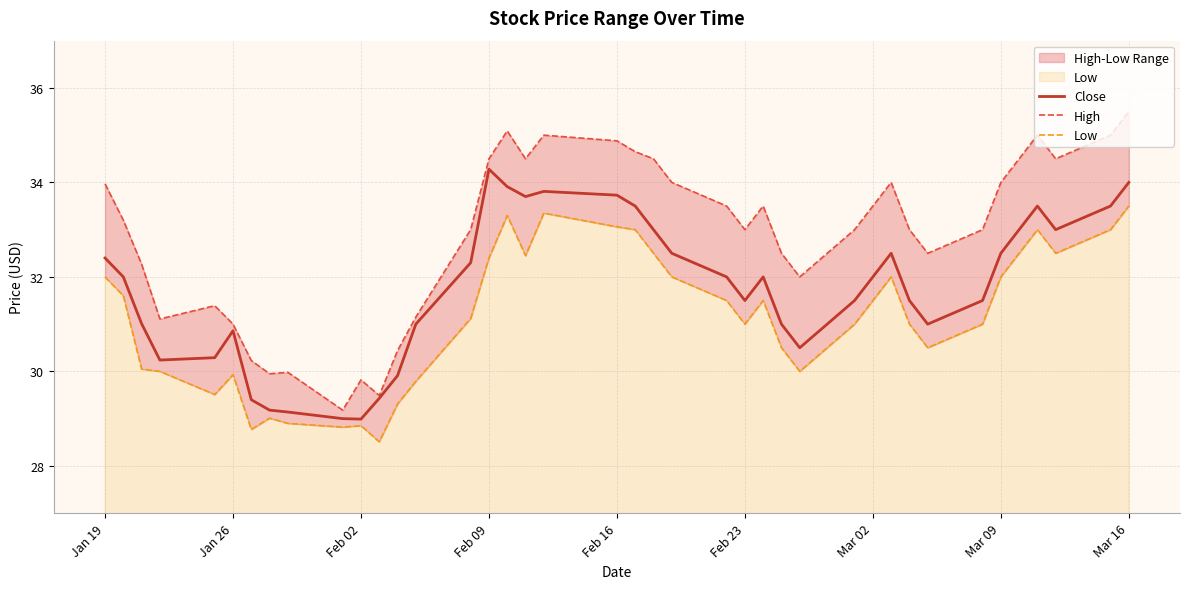

What is the difference between the second highest and minimum values in the Close series?

5.0